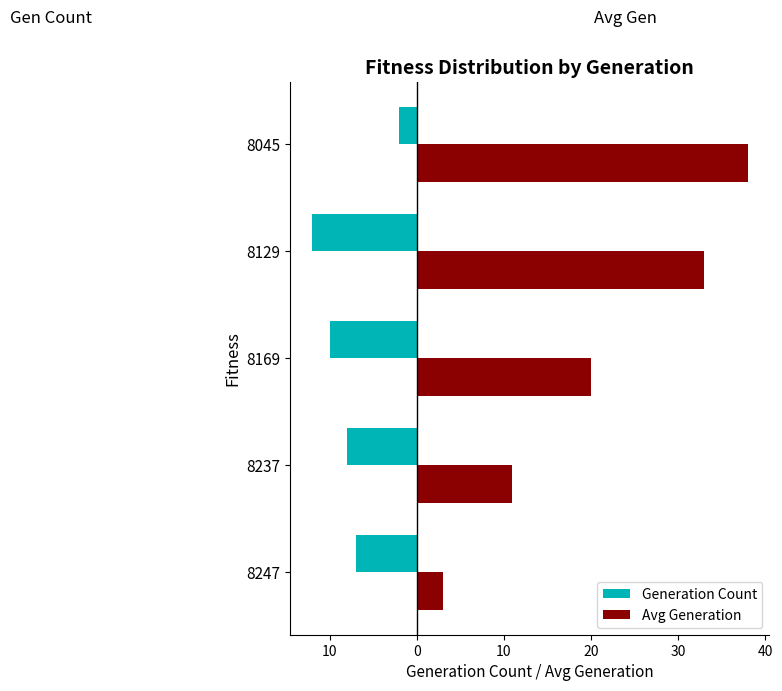

What are all the series names shown in the legend?

Generation Count, Avg Generation